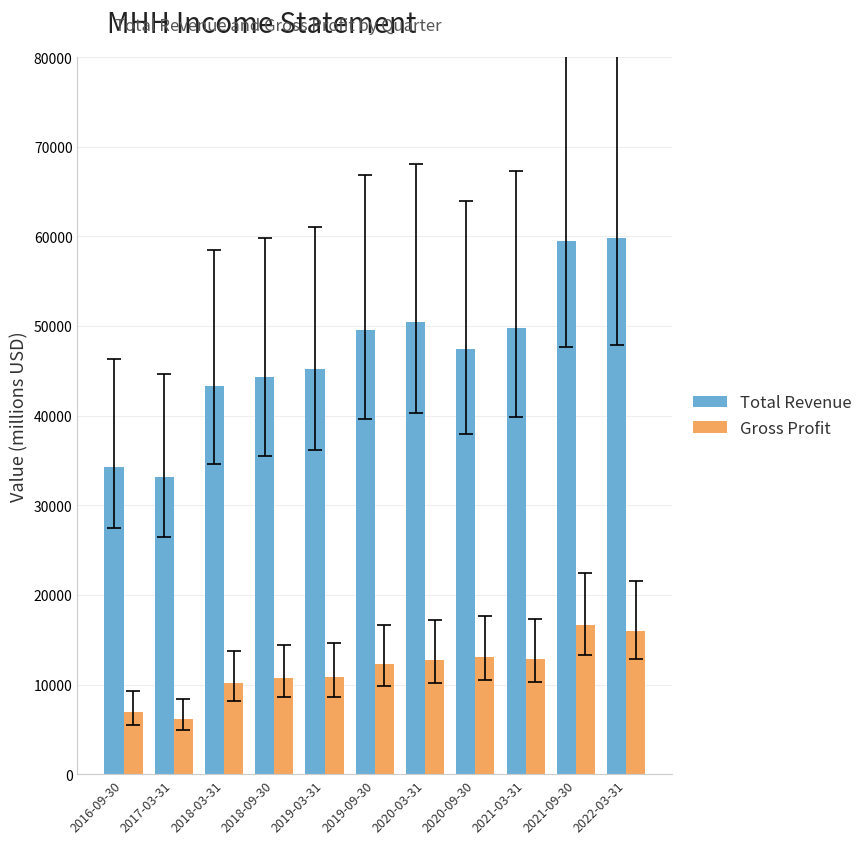

What is the difference between the Total Revenue values at 2021-03-31 and 2016-09-30?

15500